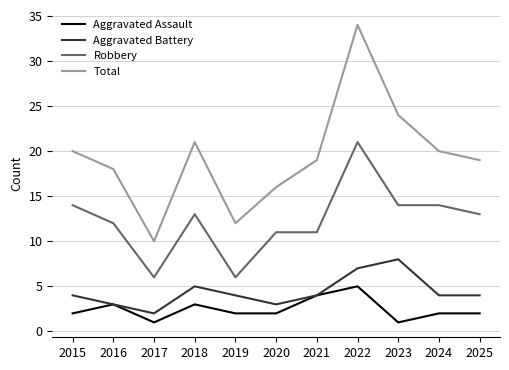

True or false: Total and Aggravated Assault cross at least once.

False